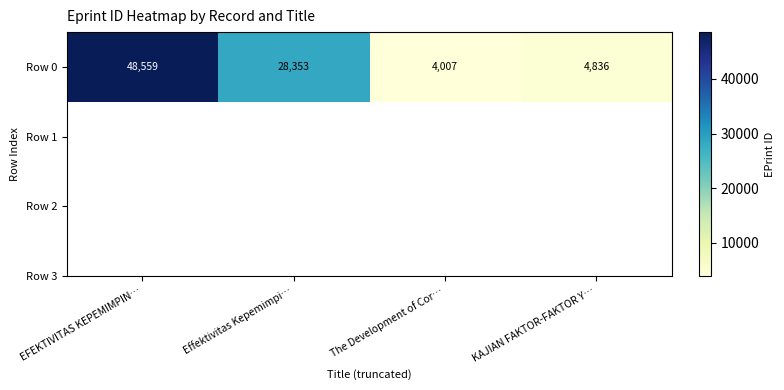

Read the value at Effektivitas Kepemimpi….

28353